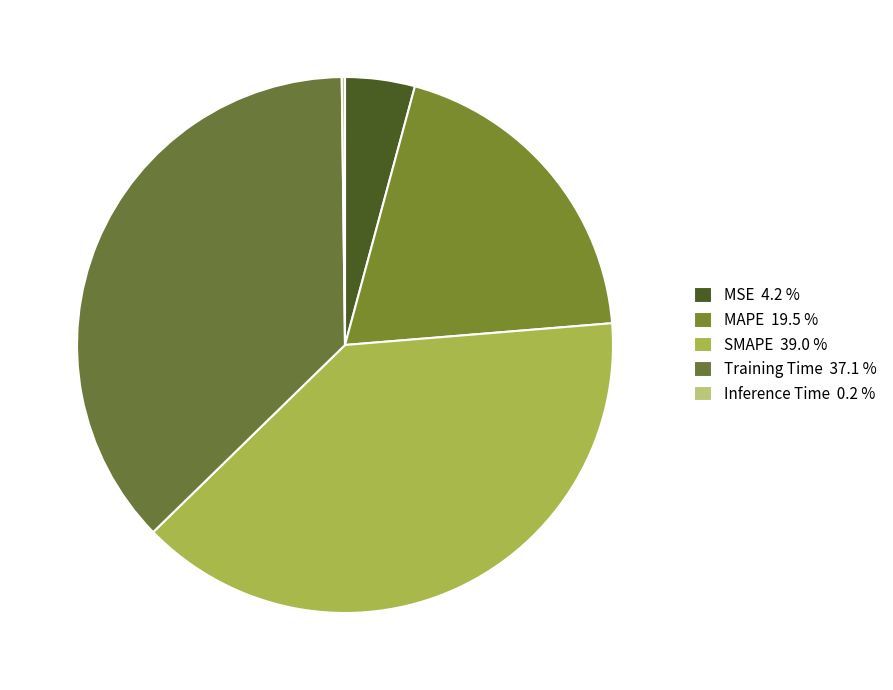

What is the largest slice in the pie chart?

SMAPE